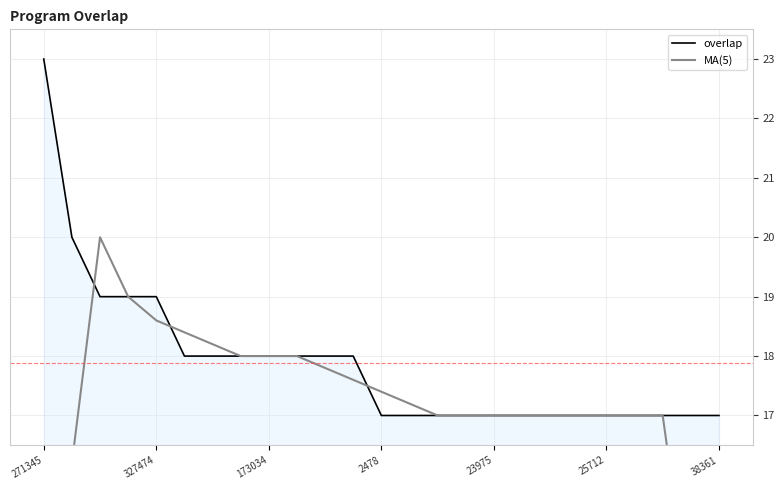

What is the value of the overlap point at the 11th from the left?

18.0